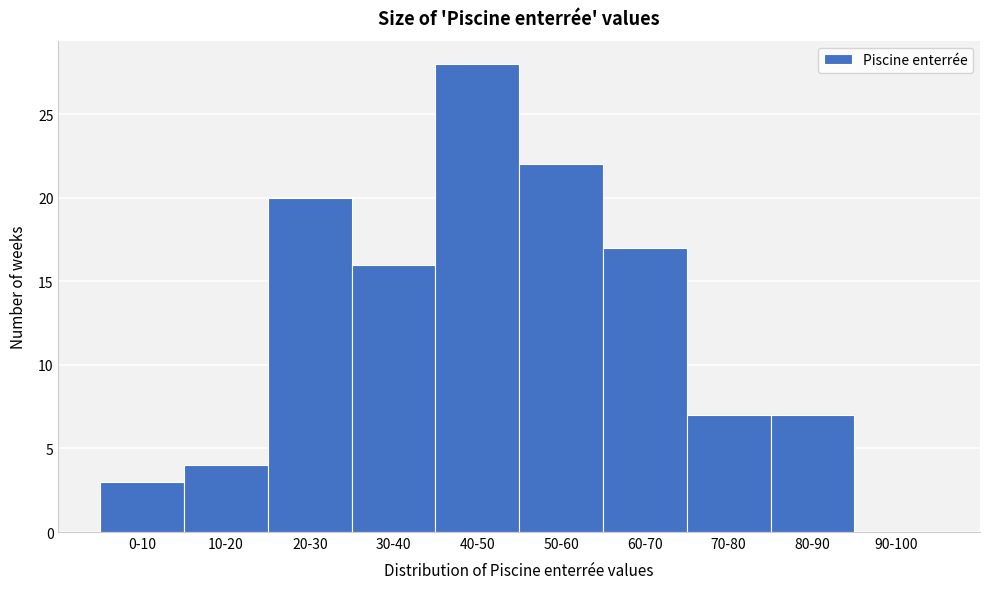

Reading left to right, list all the values displayed in this chart.

0-10=3	10-20=4	20-30=20	30-40=16	40-50=28	50-60=22	60-70=17	70-80=7	80-90=7	90-100=0